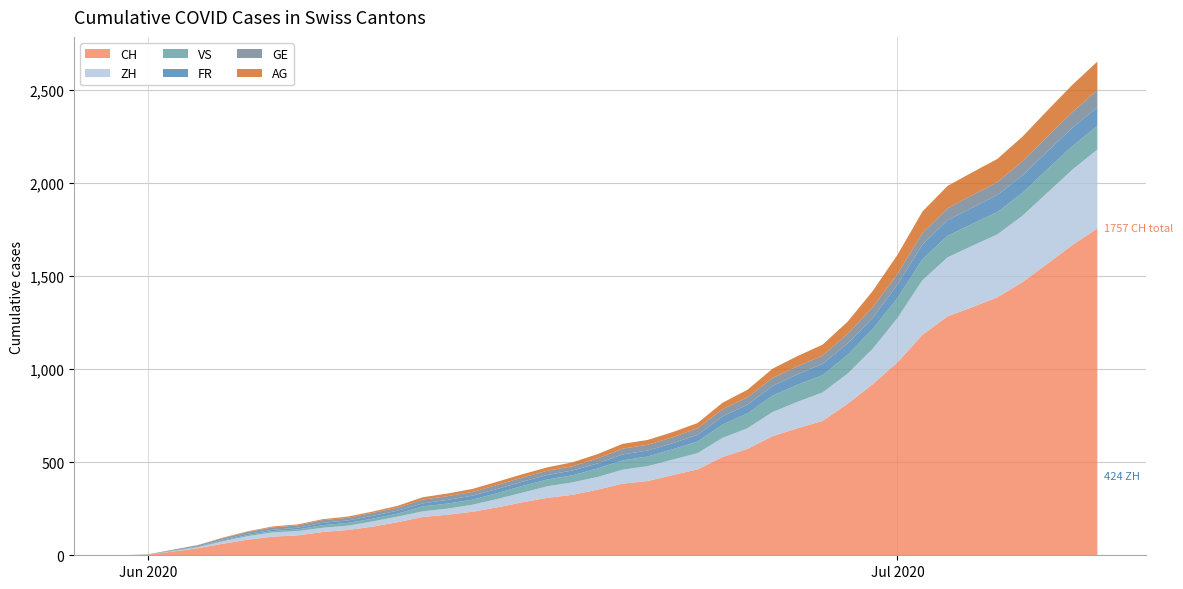

Reading left to right, transcribe all the data shown in this chart.

CH: 0	3	20	38	62	84	100	107	125	136	154	178	206	218	234	258	285	309	325	353	385	399	431	462	528	572	640	683	722	814	919	1037	1185	1284	1334	1387	1468	1567	1668	1757
ZH: 0	0	2	5	13	19	23	23	23	23	28	30	30	33	38	45	52	62	67	68	75	80	83	87	103	111	130	142	153	162	190	238	294	317	330	338	357	382	405	424
VS: 0	1	2	2	4	6	7	9	14	15	15	16	27	27	27	32	36	37	38	46	50	52	56	62	72	80	88	92	93	101	105	108	112	116	118	120	123	126	126	128
FR: 0	0	2	3	5	7	7	9	13	13	15	16	16	20	22	22	23	24	26	27	32	32	32	36	44	47	52	56	61	61	61	72	79	84	87	92	94	96	99	100
GE: 0	1	4	6	8	10	13	13	14	14	16	16	20	20	20	22	22	23	23	27	31	31	32	36	38	40	43	43	44	52	56	57	62	64	67	69	76	80	84	92
AG: 0	0	0	1	3	3	5	5	5	7	7	10	13	14	16	17	18	18	21	23	26	26	28	28	35	40	50	55	59	65	88	103	116	120	123	125	132	140	147	153